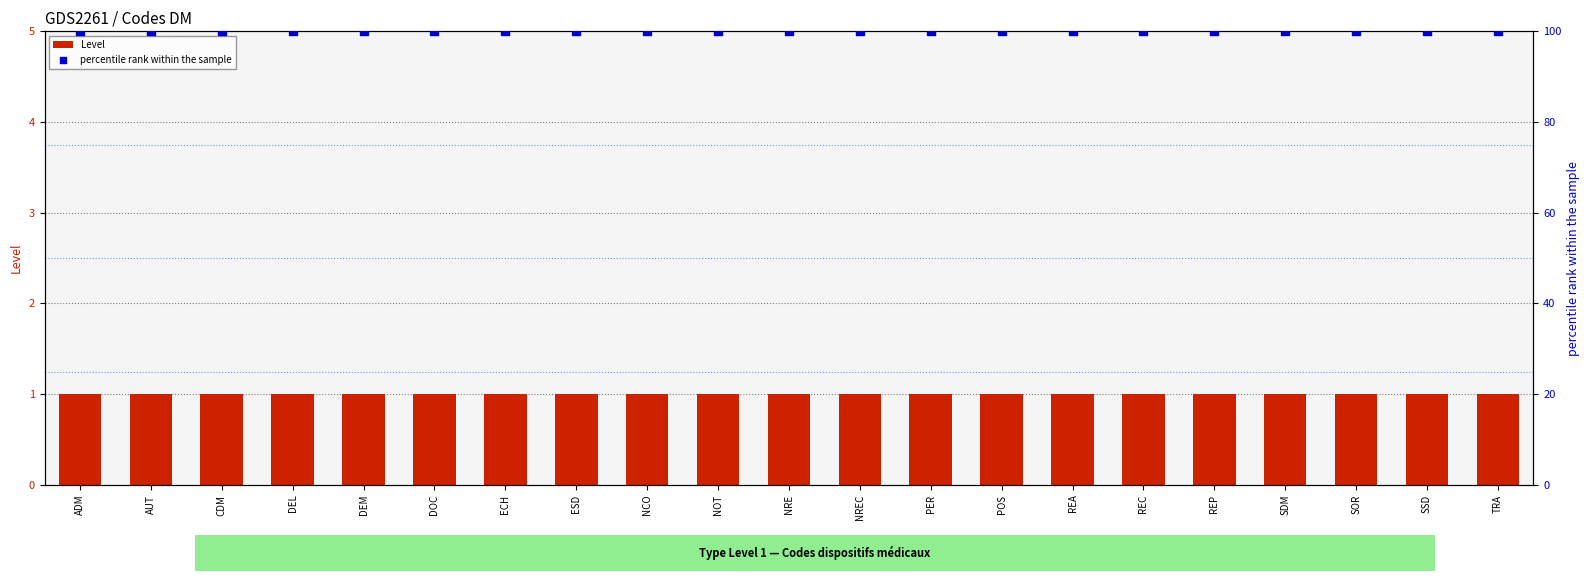

What is the total value across all series at SOR?

101